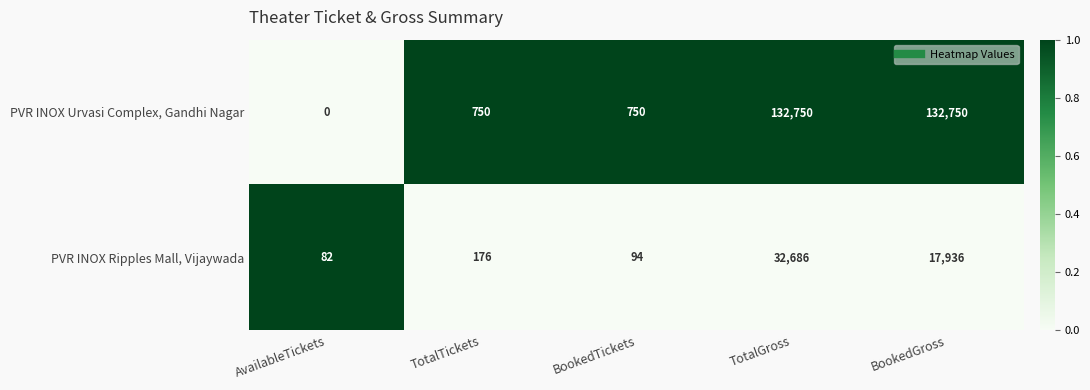

Reading right to left, list all the values displayed in this chart.

PVR INOX Urvasi Complex, Gandhi Nagar: 132750	132750	750	750	0
PVR INOX Ripples Mall, Vijaywada: 17936	32686	94	176	82